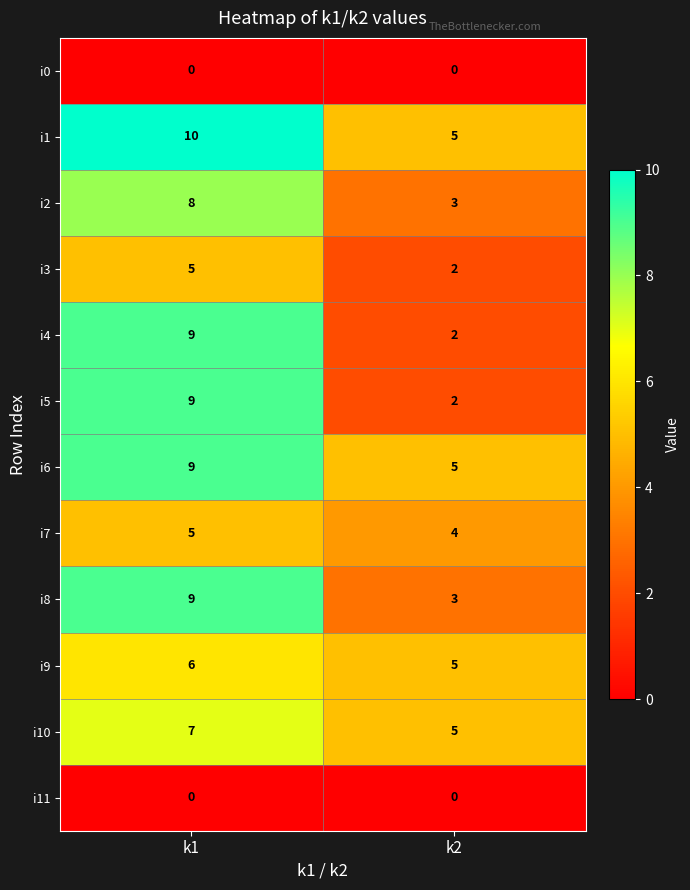

Reading left to right, extract all data points from this chart.

i0: k1=0	k2=0
i1: k1=10	k2=5
i2: k1=8	k2=3
i3: k1=5	k2=2
i4: k1=9	k2=2
i5: k1=9	k2=2
i6: k1=9	k2=5
i7: k1=5	k2=4
i8: k1=9	k2=3
i9: k1=6	k2=5
i10: k1=7	k2=5
i11: k1=0	k2=0